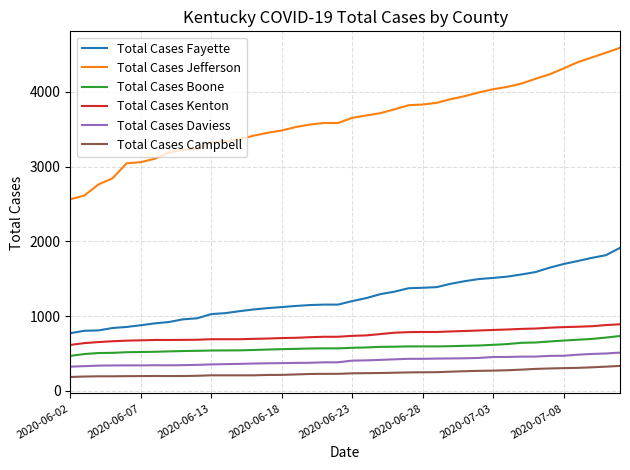

What is the smallest value displayed?

185